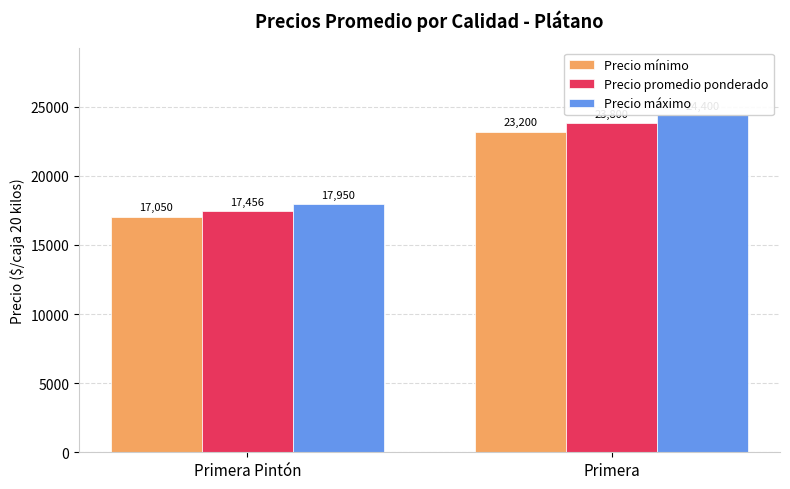

Reading right to left, what are all the values shown in this chart?

Precio mínimo: Primera=23200	Primera Pintón=17050
Precio promedio ponderado: Primera=23800	Primera Pintón=17456
Precio máximo: Primera=24400	Primera Pintón=17950